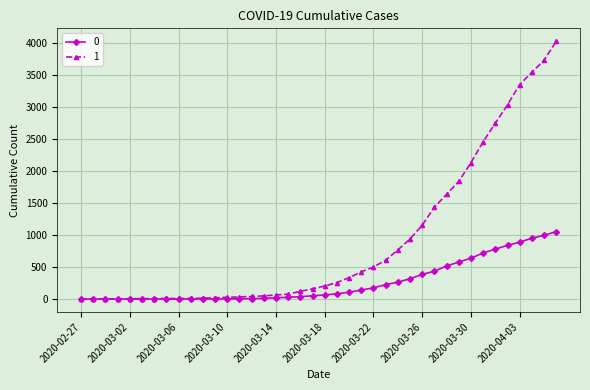

List the series in order of their overall mean, lowest first.

0, 1